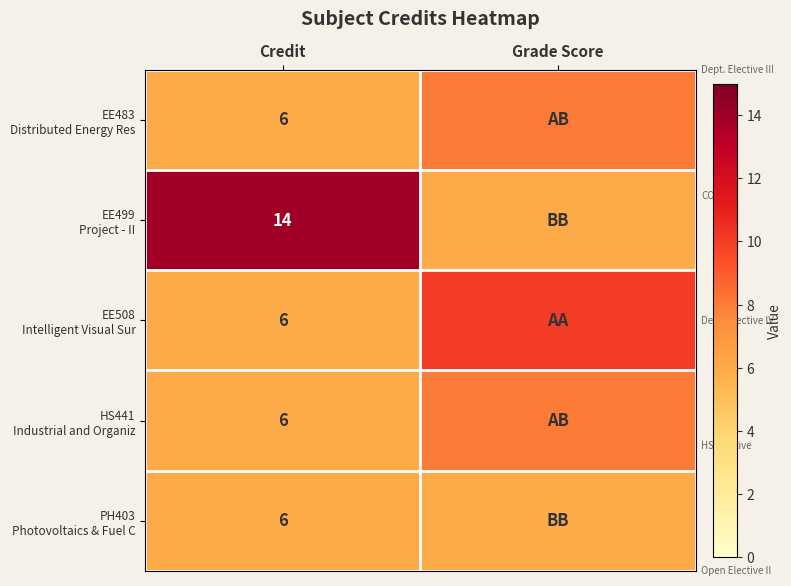

What is the spread (max minus min) of values at Credit?

8